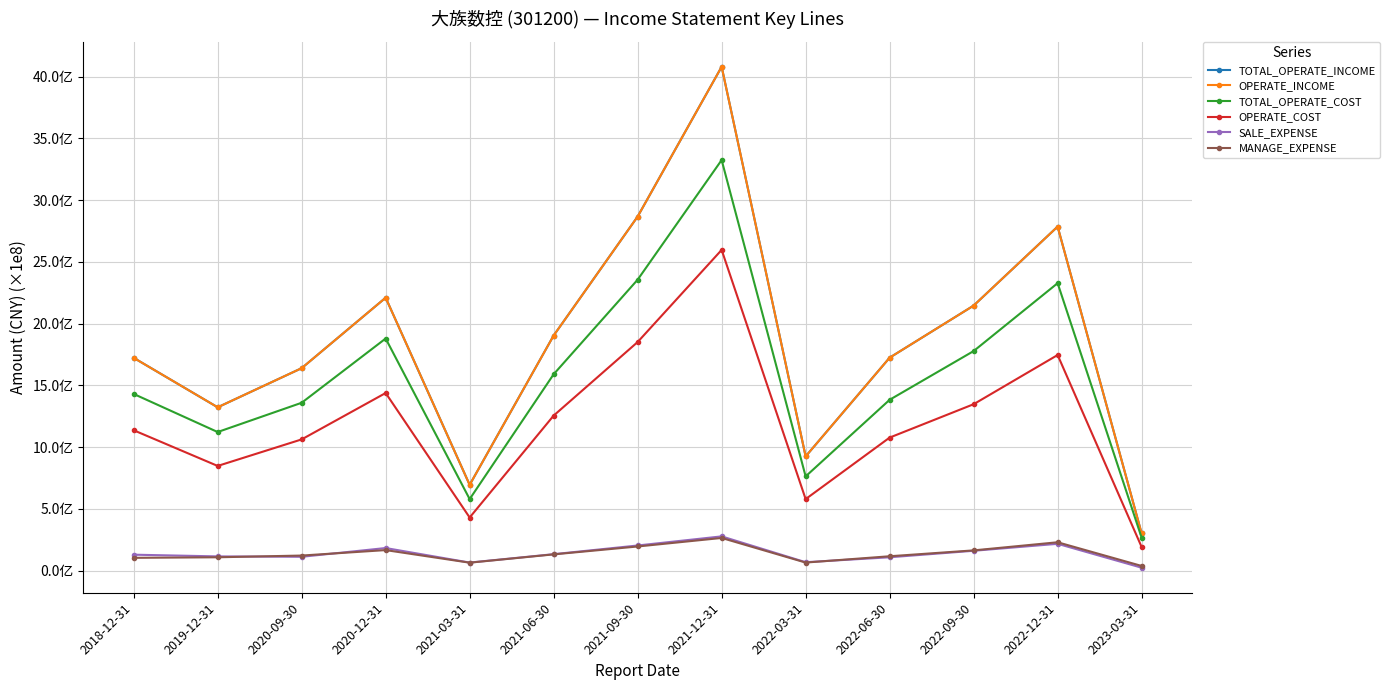

Which series changed the most between 2019-12-31 and 2022-06-30?

TOTAL_OPERATE_INCOME